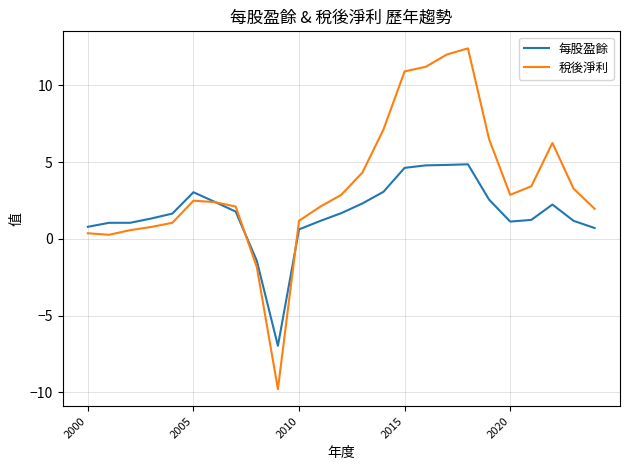

What is the lowest value of the 每股盈餘 series?

-7.0